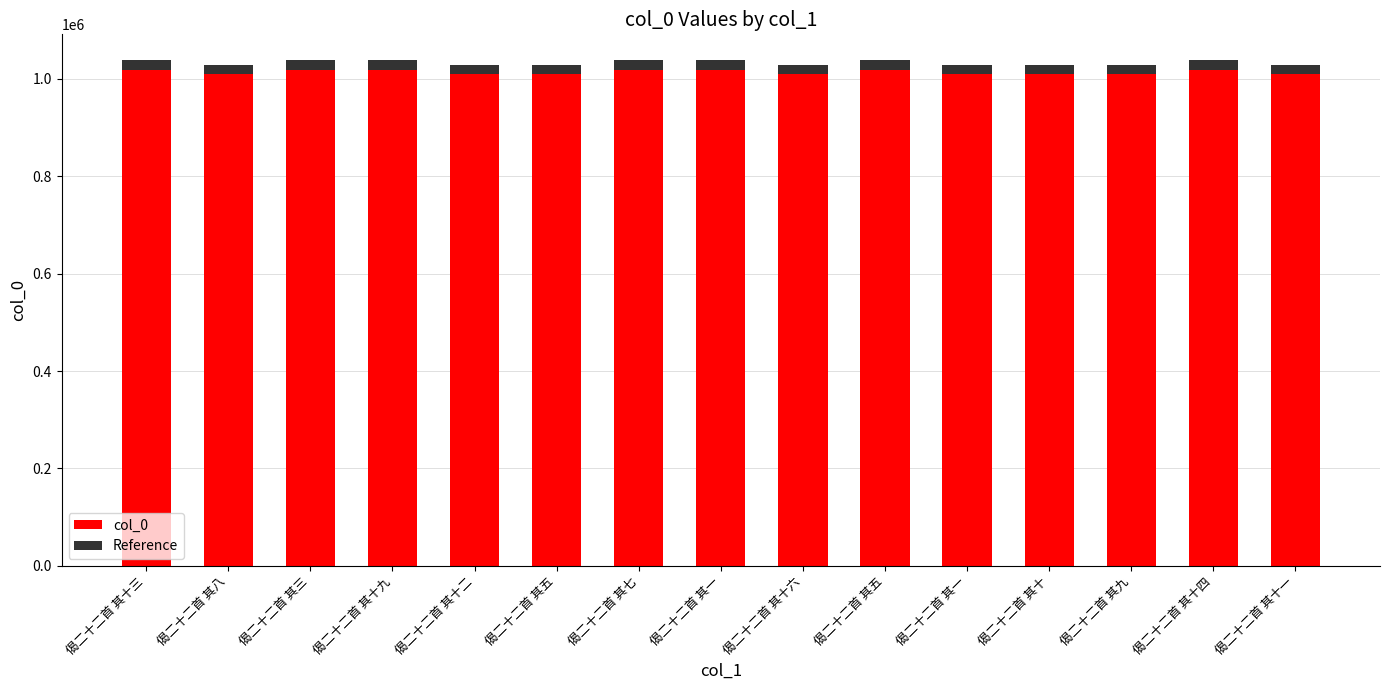

What are all the series names shown in the legend?

col_0, Reference